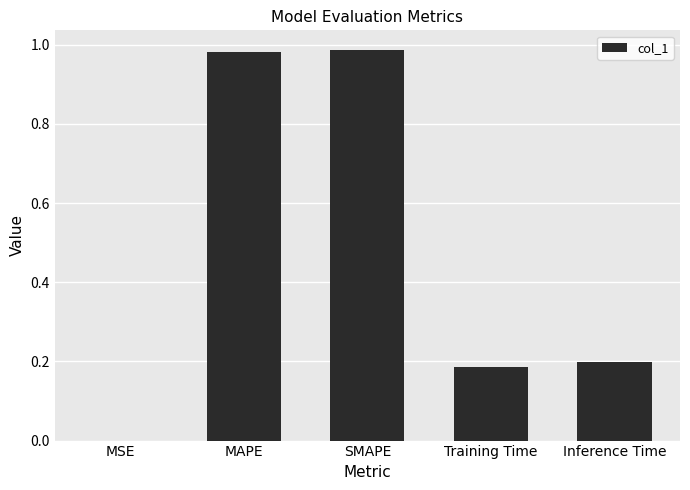

Which has a higher value, MSE or SMAPE?

SMAPE